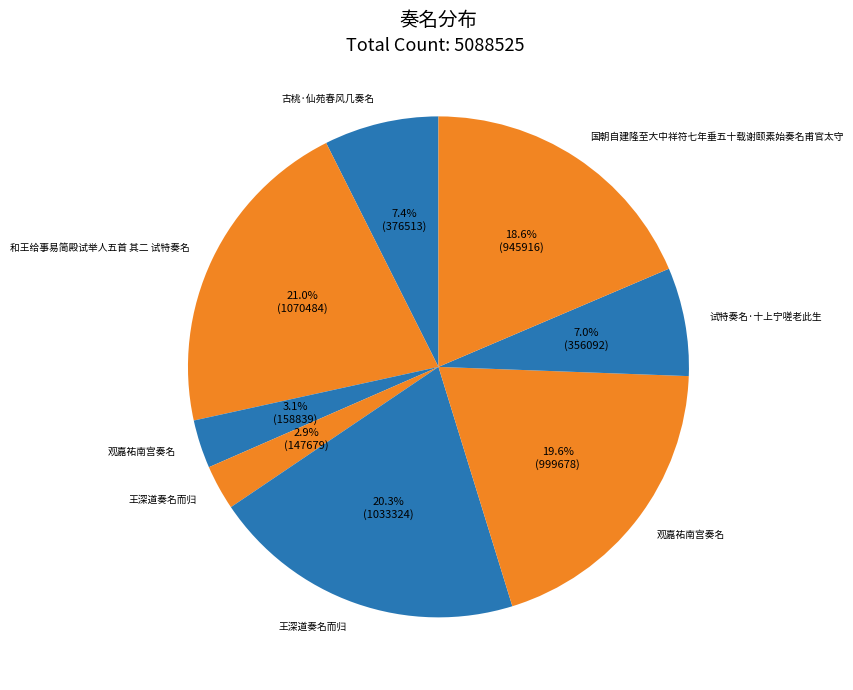

How many slices are in this pie chart?

8